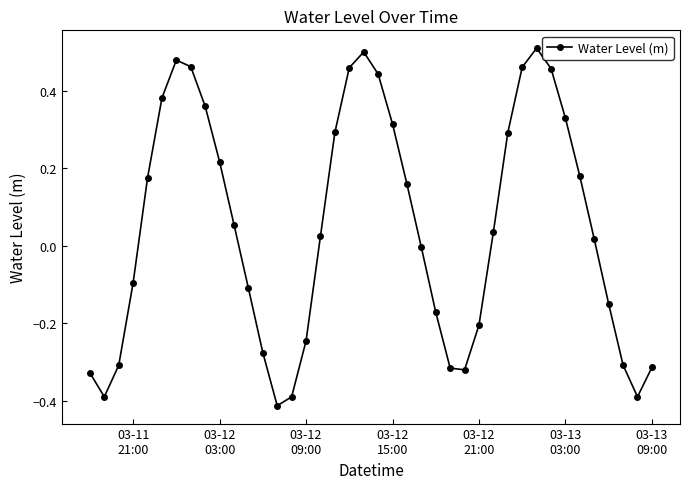

How many interior local valleys (lower than both neighbors) does the data have?

4